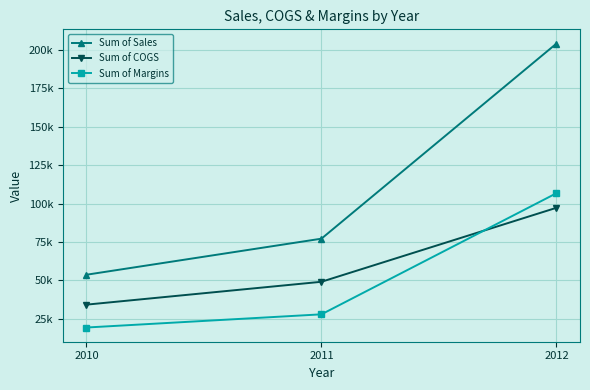

Does the chart have visible grid lines?

Yes